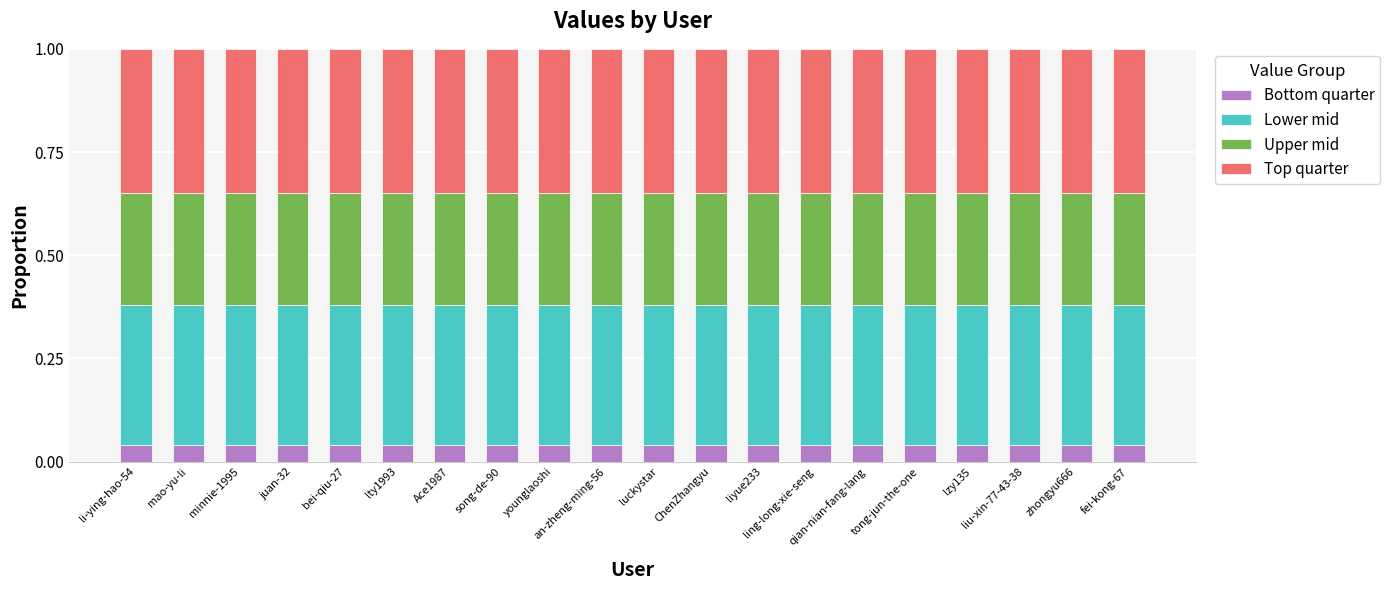

Does the chart contain any negative values?

No